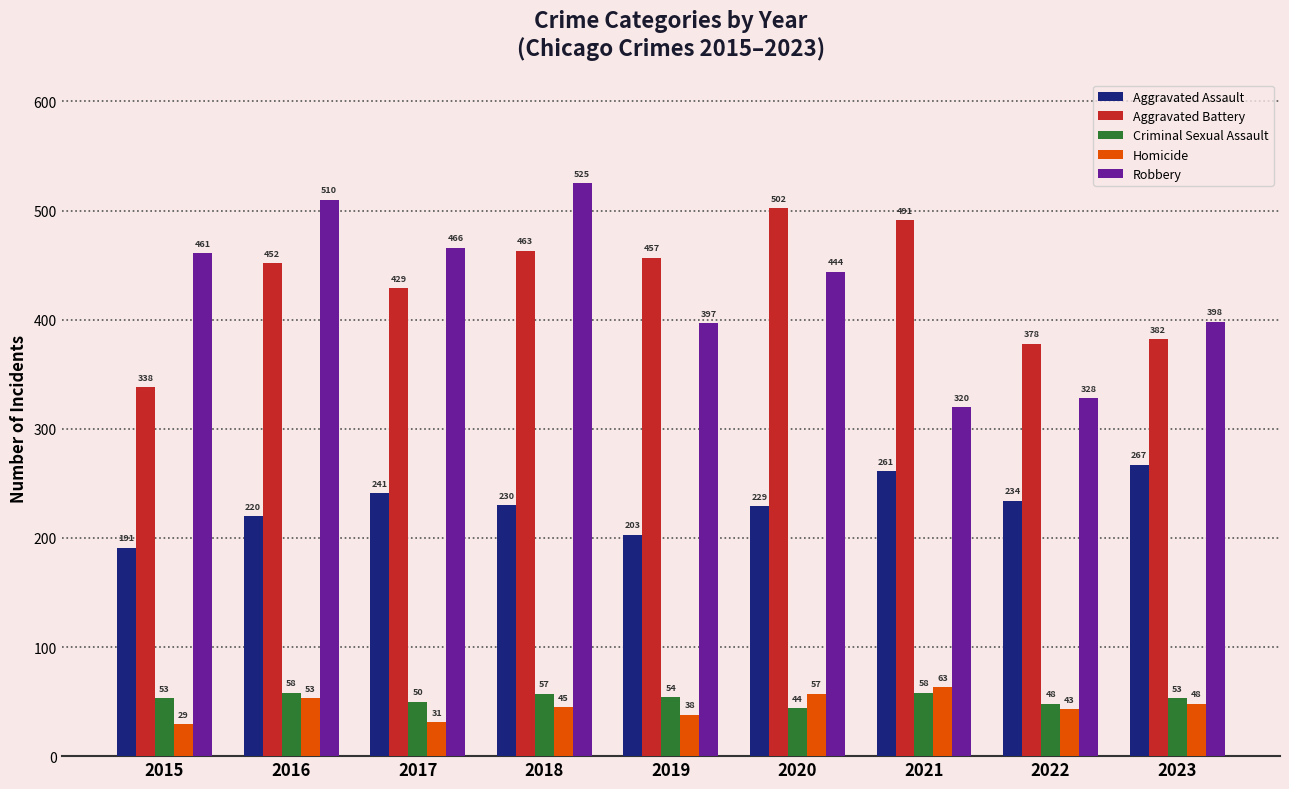

What is the approximate value of Aggravated Battery at 2017?

429